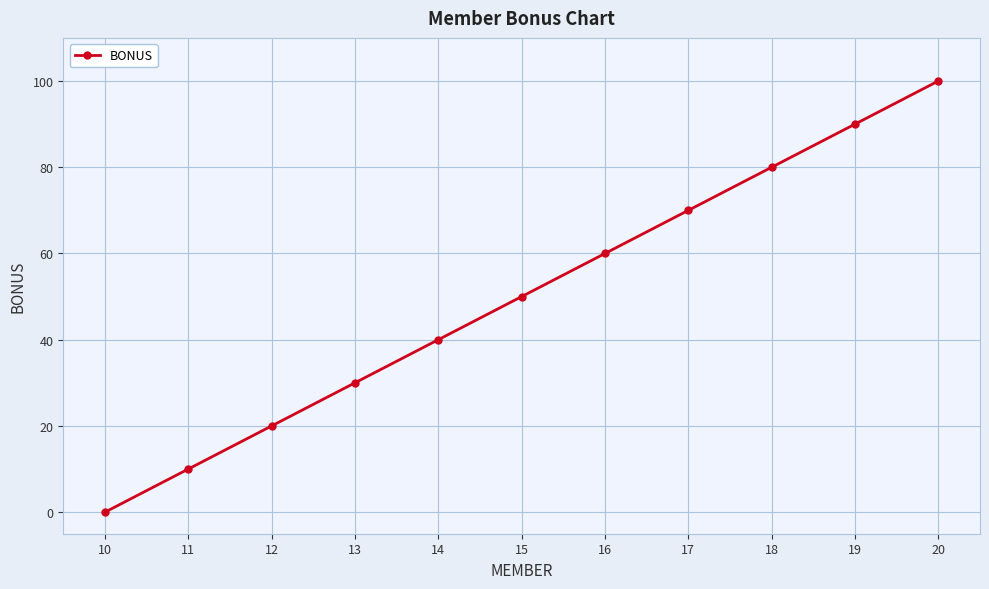

Does the chart display data point markers on the line(s)?

Yes